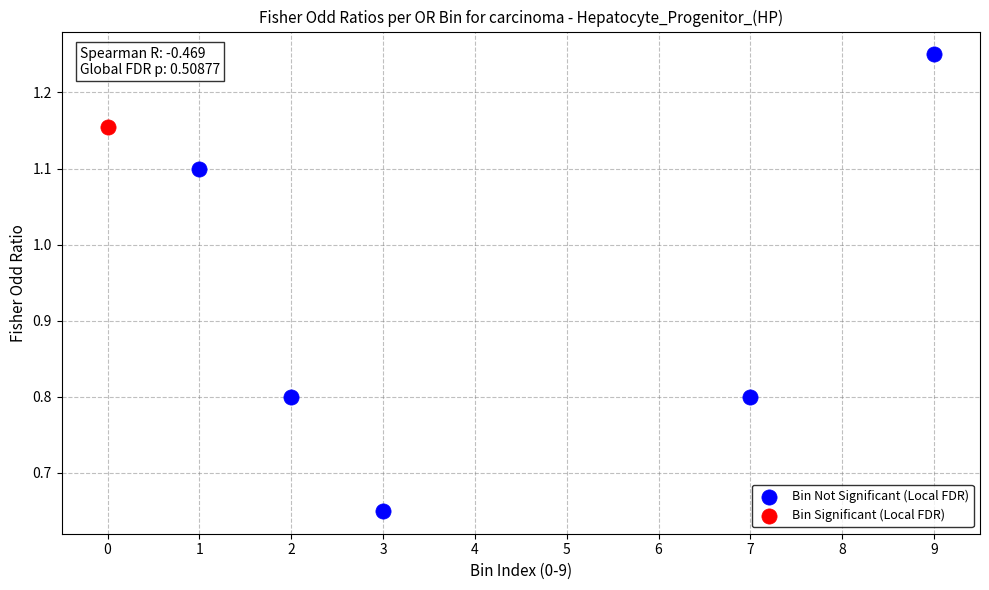

What are all the series names shown in the legend?

Bin Not Significant (Local FDR), Bin Significant (Local FDR)